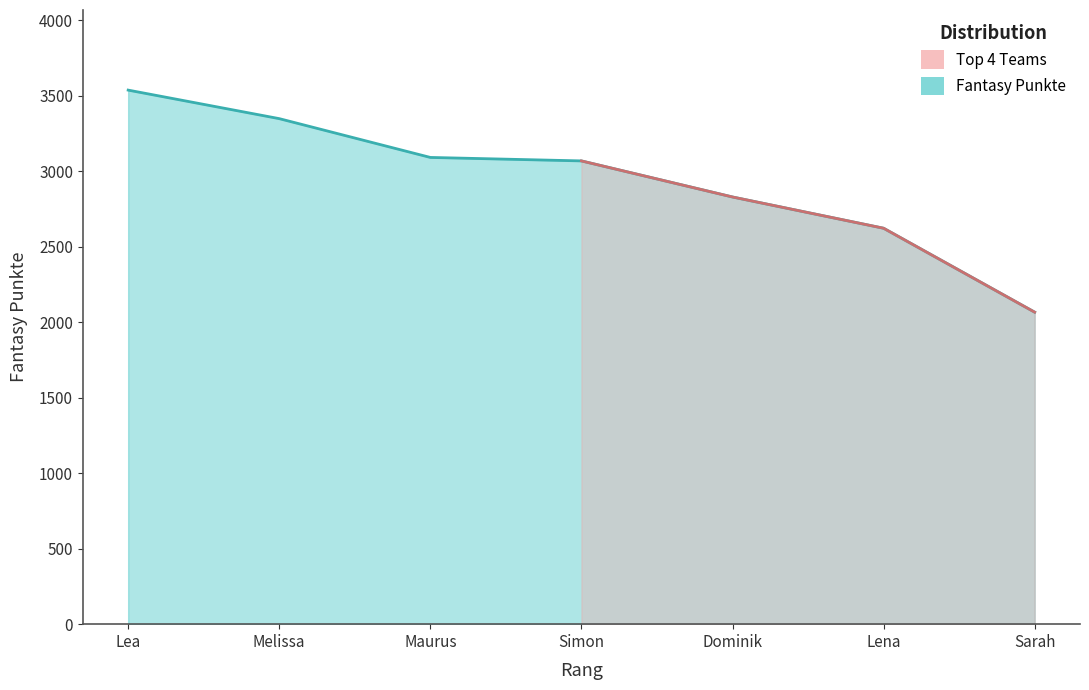

What is the greatest value displayed?

3538